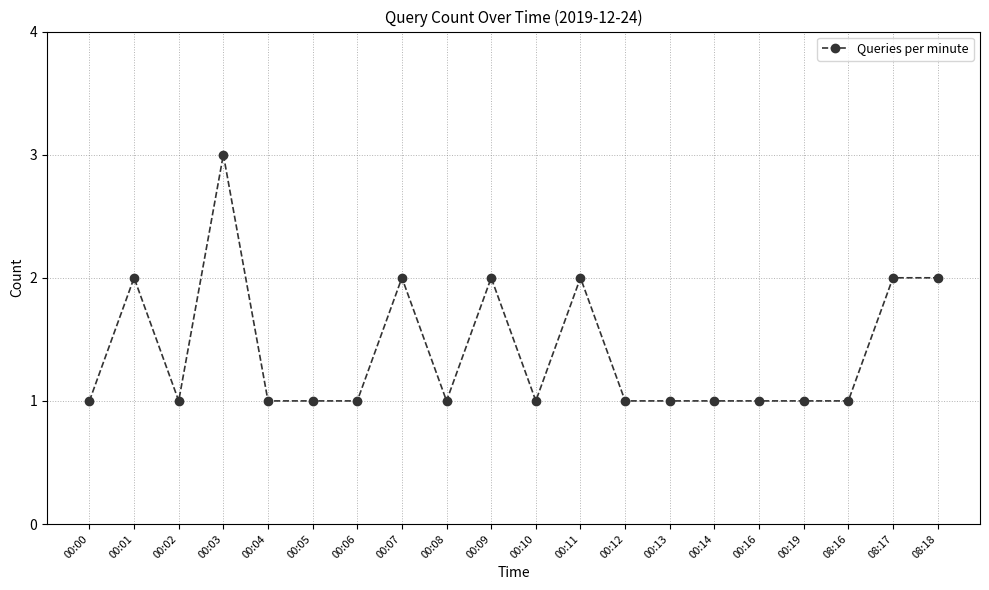

The chart shows a value of 2 at 08:18. True or false?

True